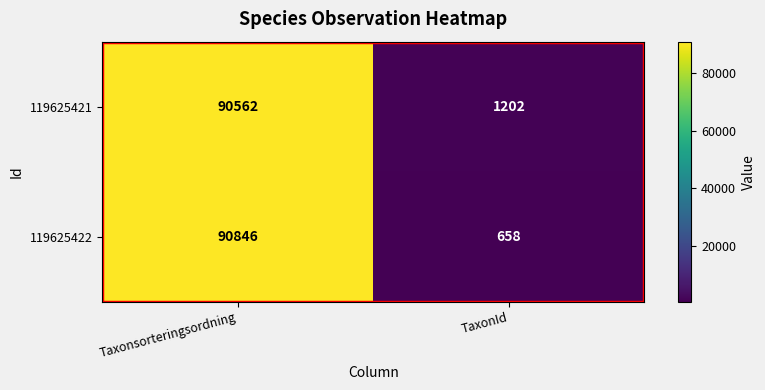

At Taxonsorteringsordning, list the series in order from smallest to largest.

119625421, 119625422